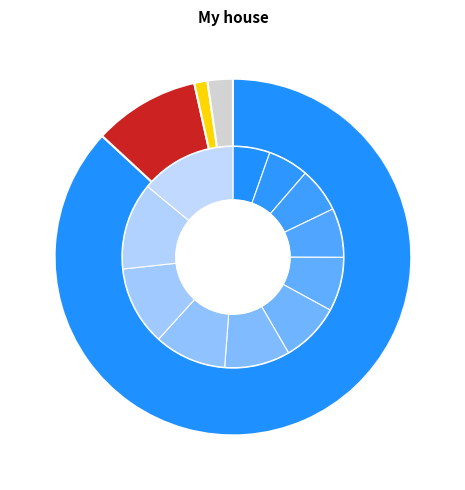

Rank the categories by Markedsverdi value from highest to lowest.

2033, 2032, 2031, 2030, 2029, 2028, 2027, 2026, 2025, 2024, 2023